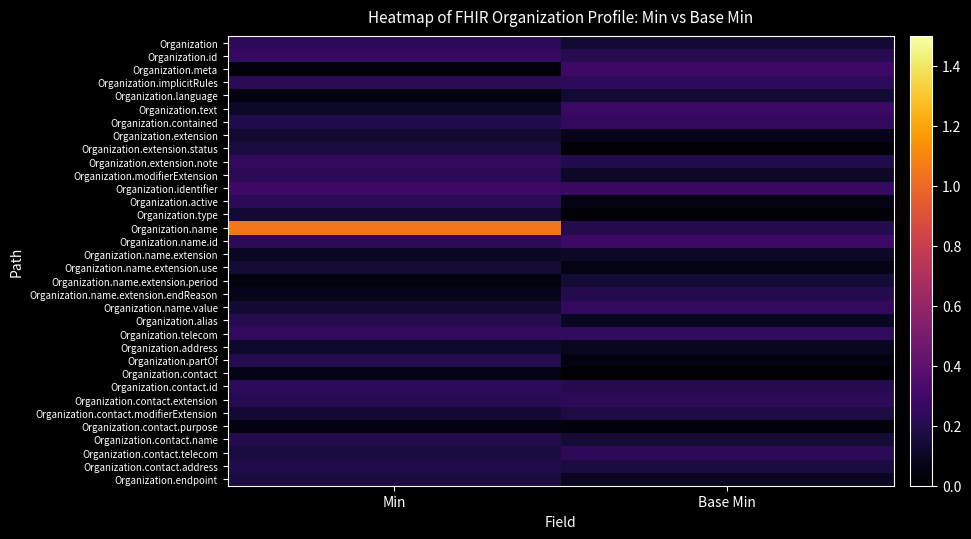

What is the total value across all series at Base Min?

5.2